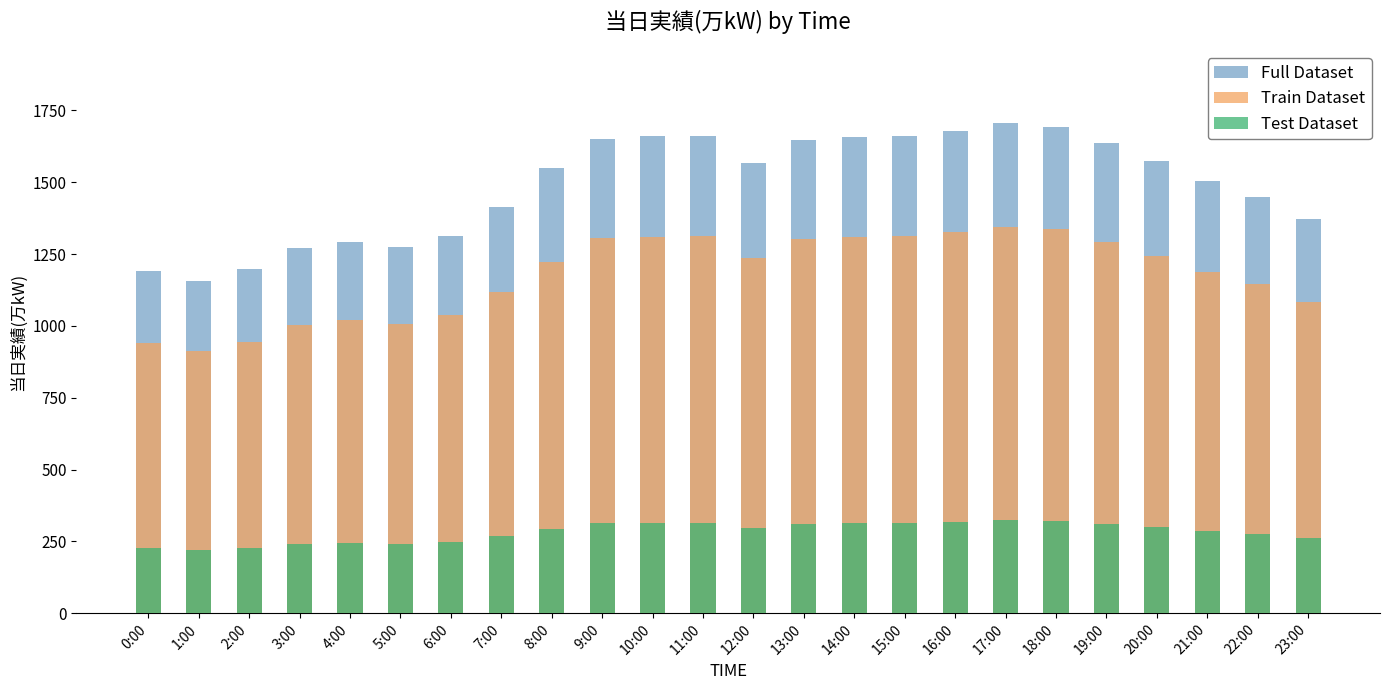

What is the difference between the highest and lowest values at 17:00?

1382